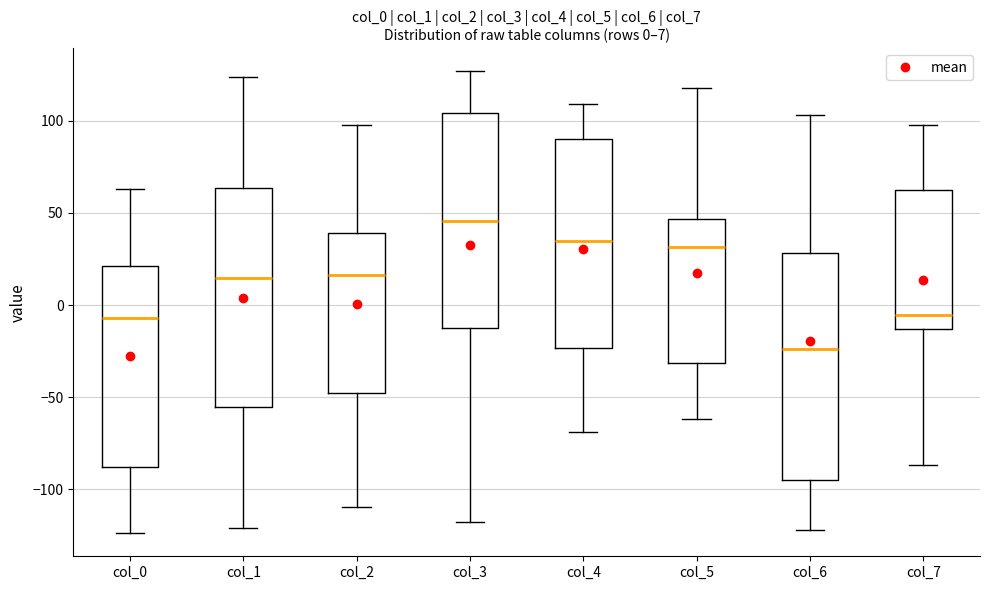

Which box has the lowest median line?

col_6